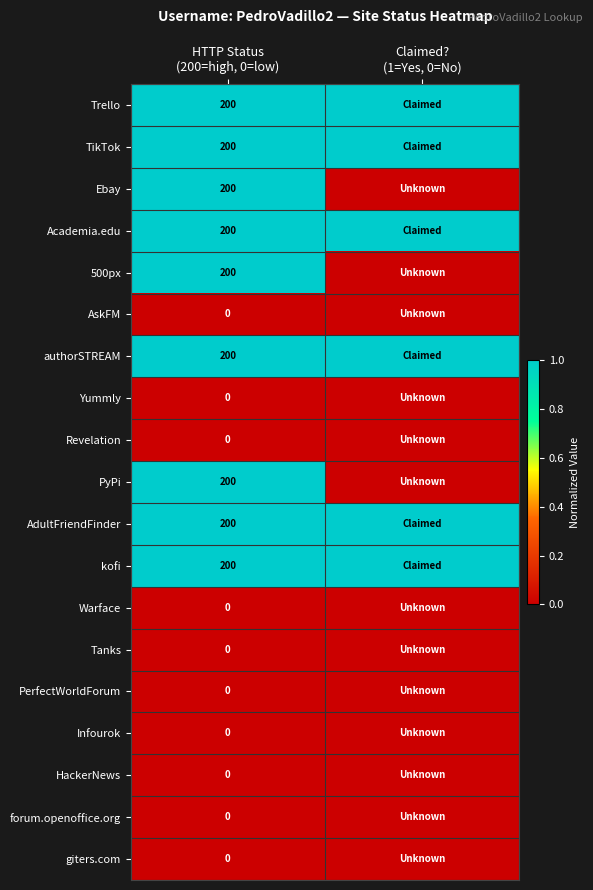

What value does the PyPi series have at HTTP Status (200=high, 0=low)?

1